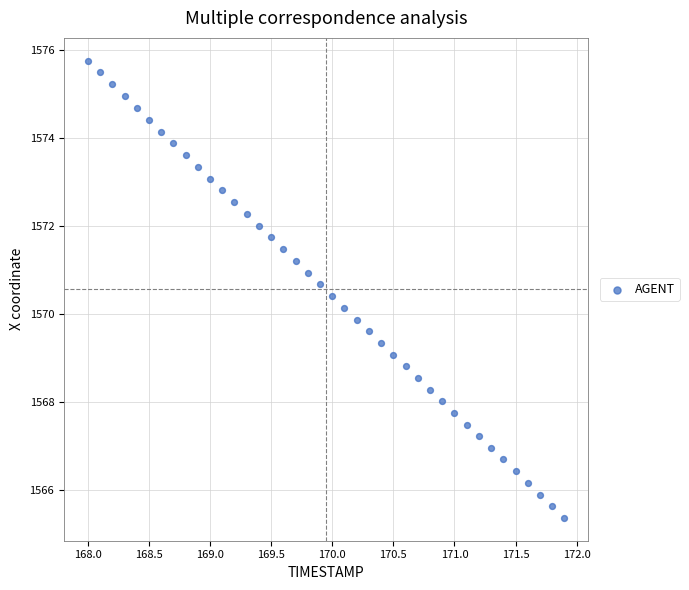

What is the range of X values (max minus min)?

3.9